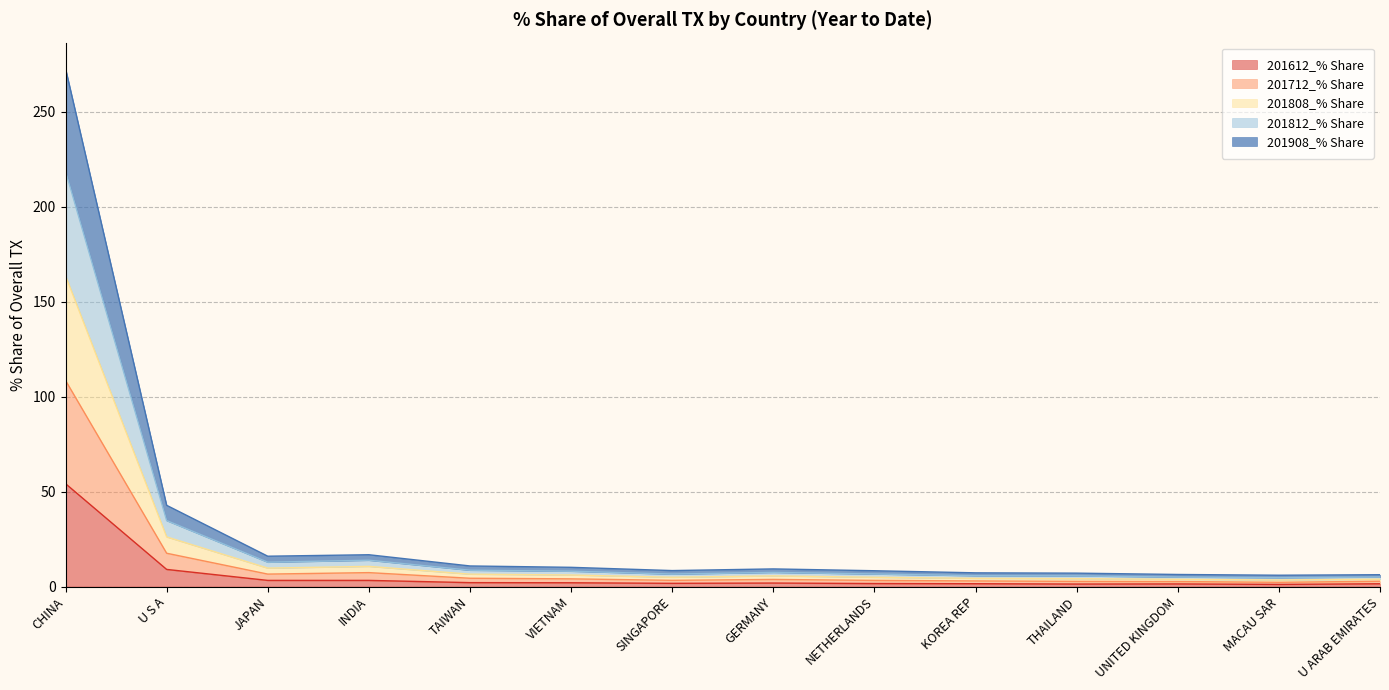

Between CHINA and GERMANY, which series saw the biggest shift?

201808_% Share